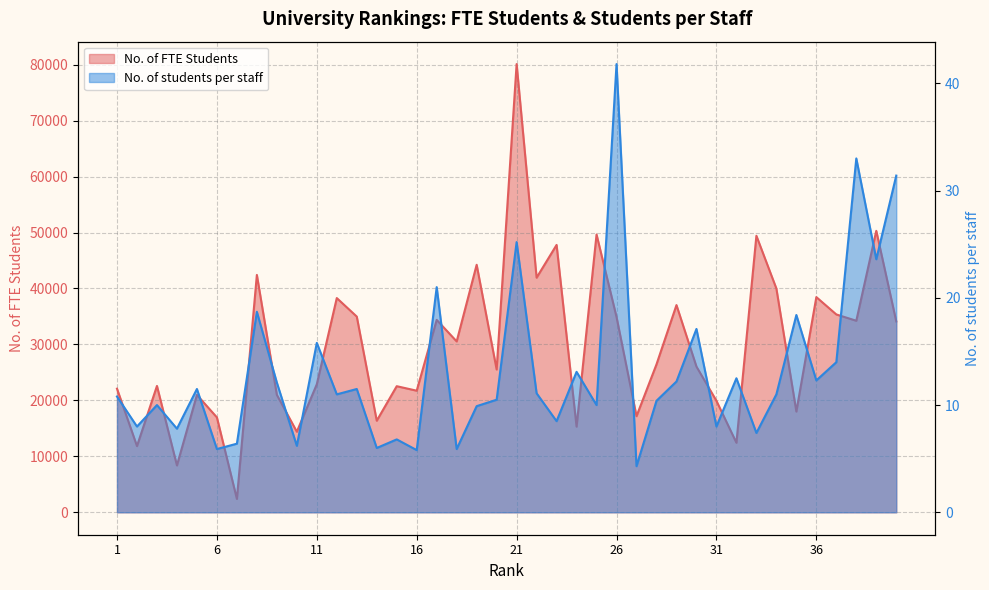

Does the chart display data point markers on the line(s)?

No